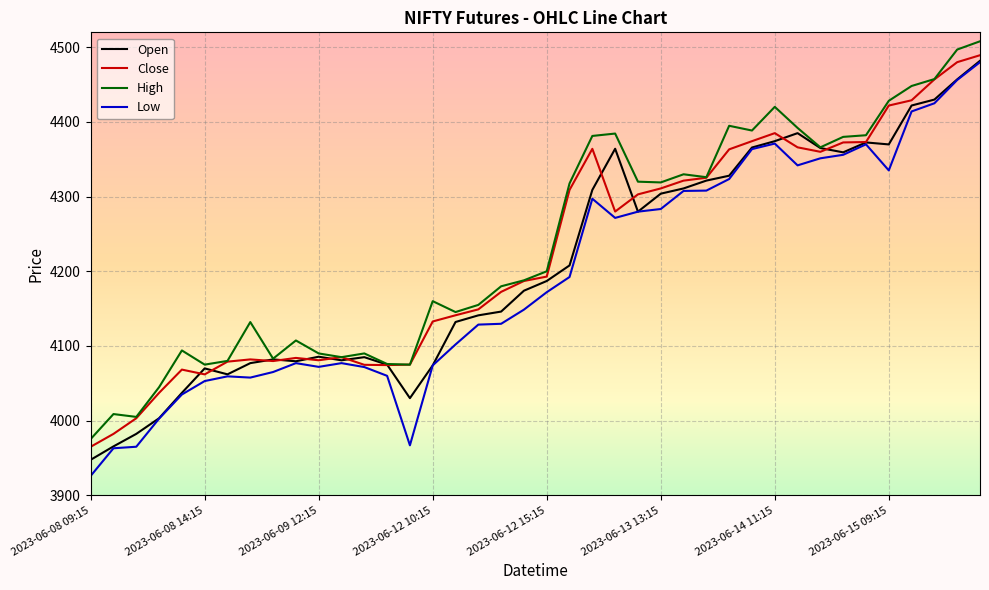

Does the chart have visible grid lines?

Yes